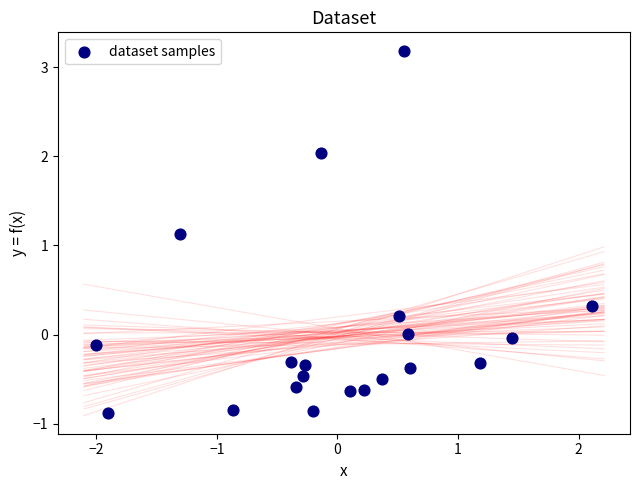

What is the range of X values (max minus min)?

4.1